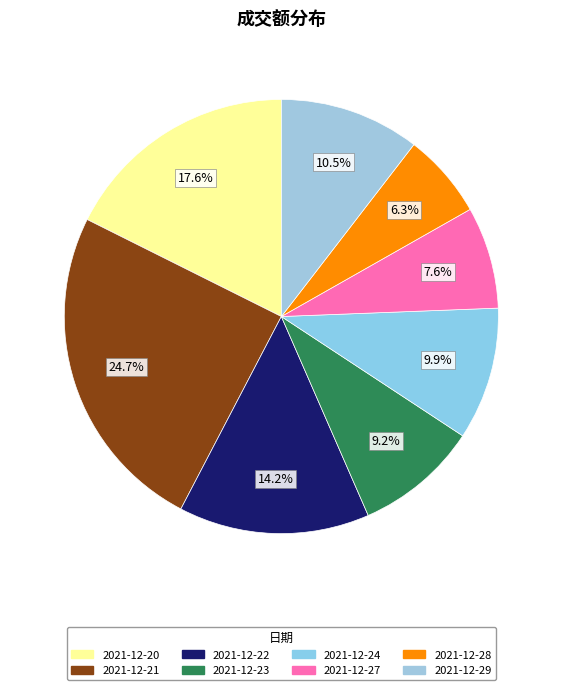

What percentage is the 2021-12-23 slice, to the nearest percent?

9%